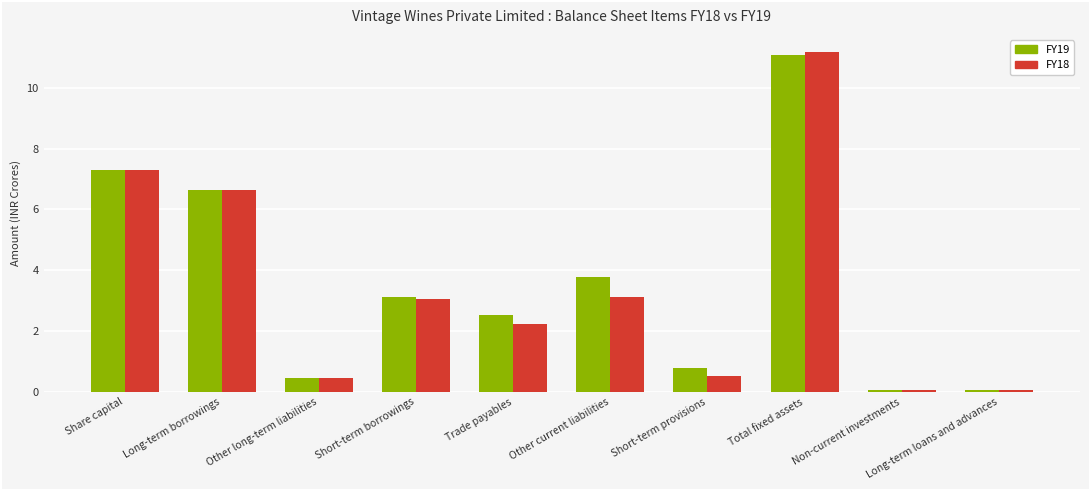

The value of FY18 at Share capital is 7.3. True or false?

True